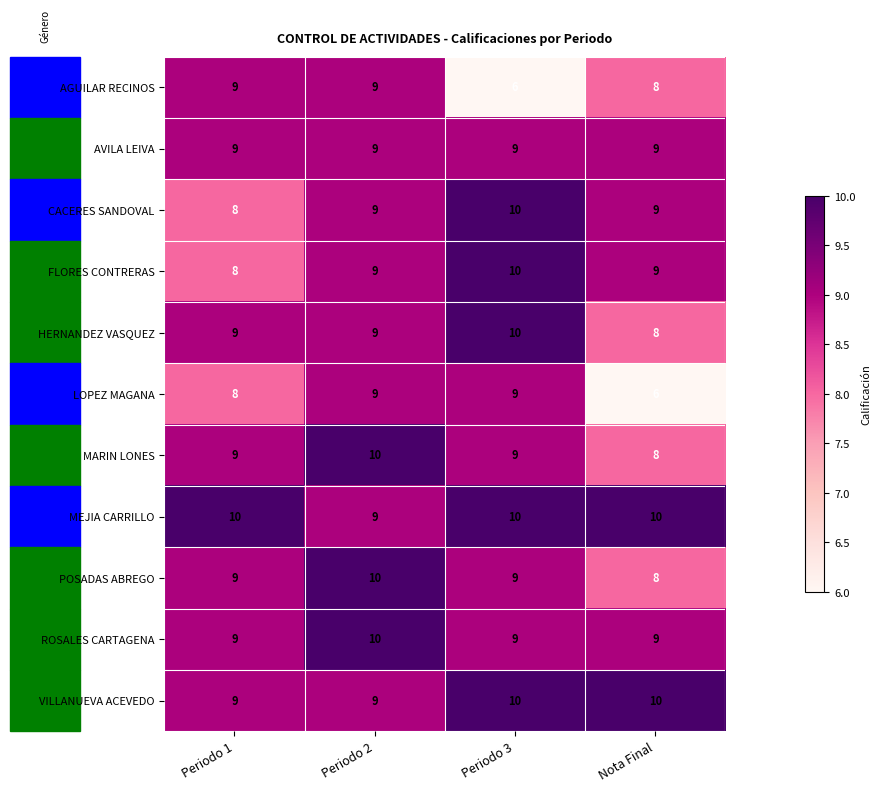

What is the difference between the highest and lowest values at Periodo 3?

4